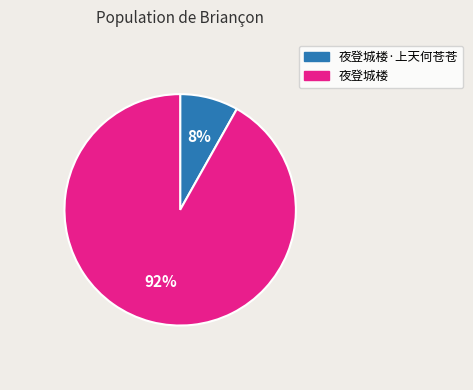

Which slice represents more than half of the pie?

夜登城楼